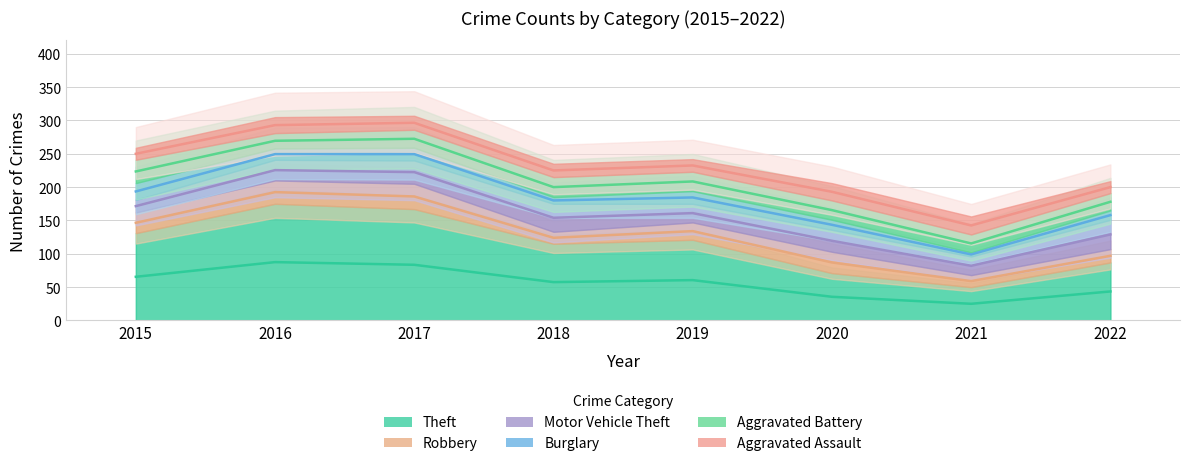

True or false: Burglary has more than 2 interior local peaks.

False